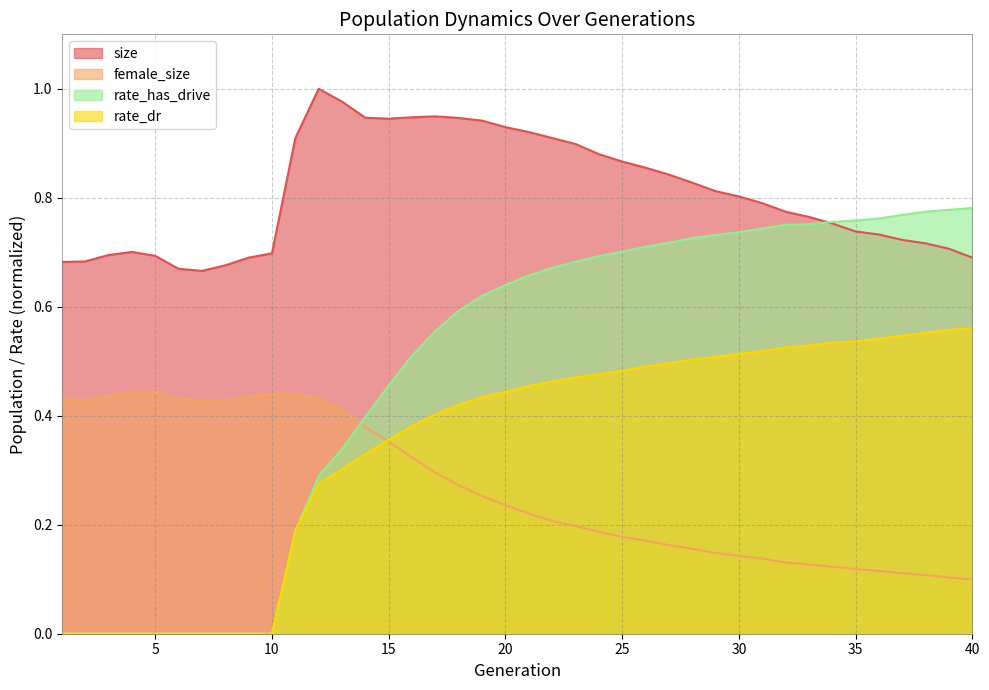

Does the chart have visible grid lines?

Yes